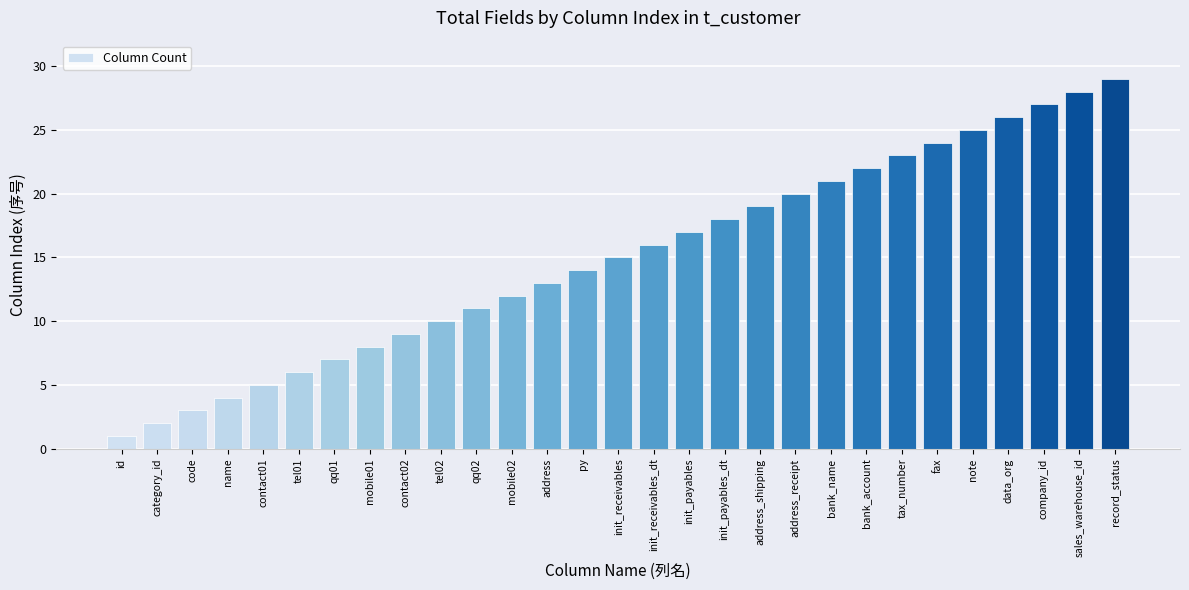

What is the approximate value at note?

25